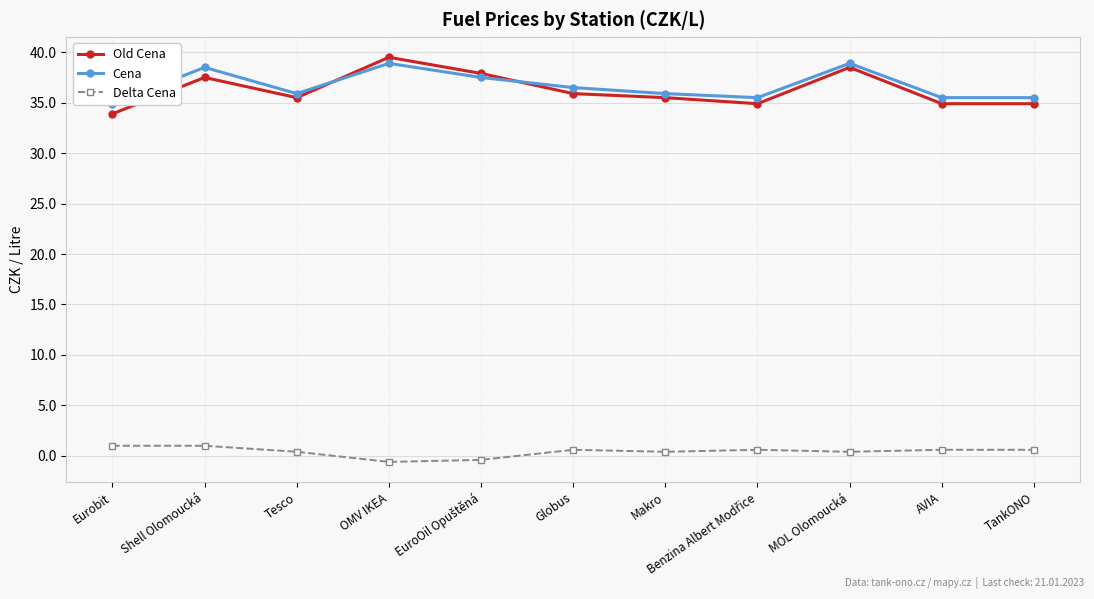

True or false: Cena has more than 1 interior local peaks.

True